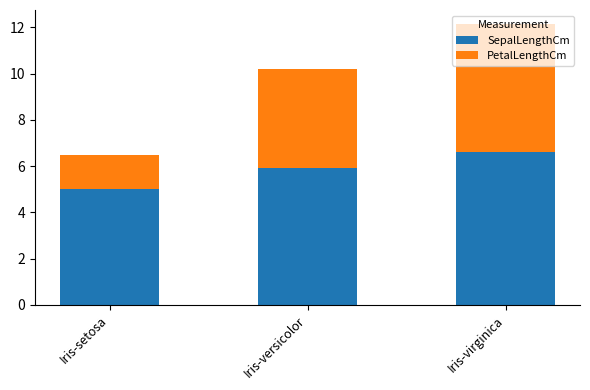

List the labels in order of SepalLengthCm value, smallest first.

Iris-setosa, Iris-versicolor, Iris-virginica